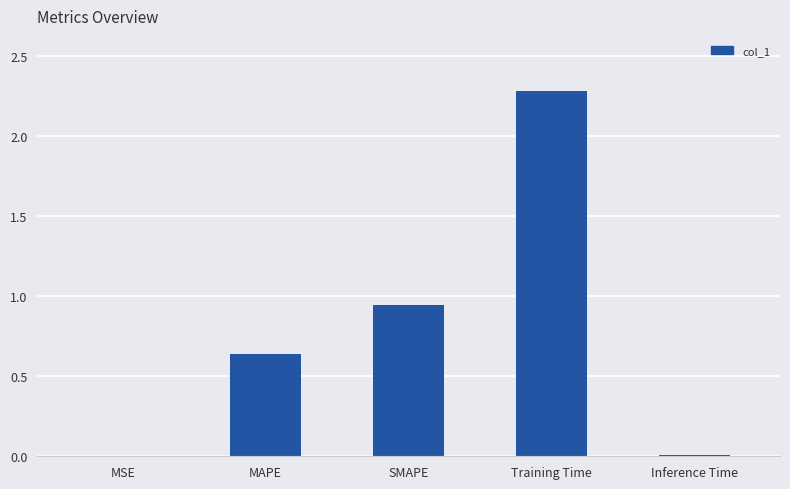

What is the sum of all values?

3.9